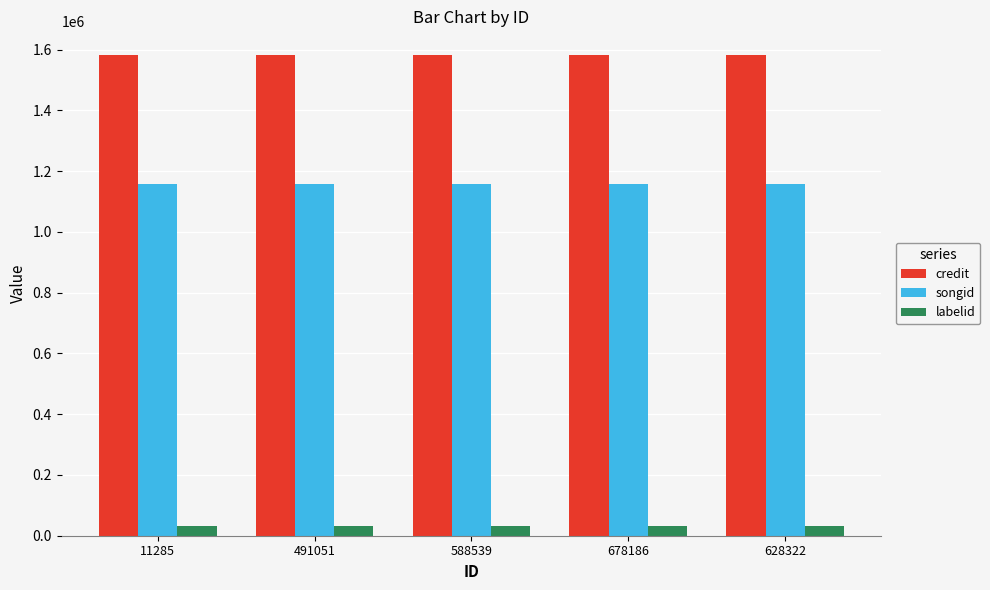

What is the average value of the songid series?

1159006